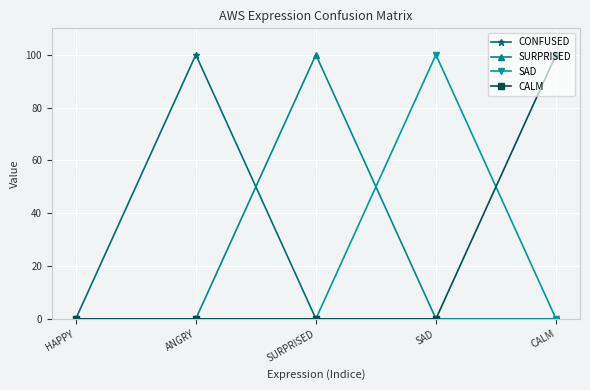

How many lines are shown in the chart?

4